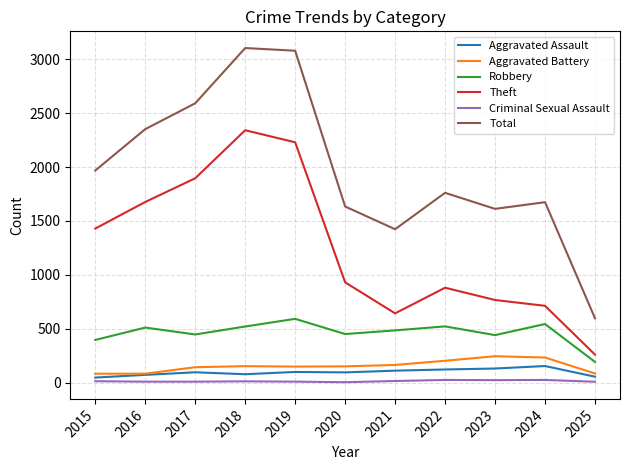

The value of Aggravated Battery at 2022 is 320. True or false?

False